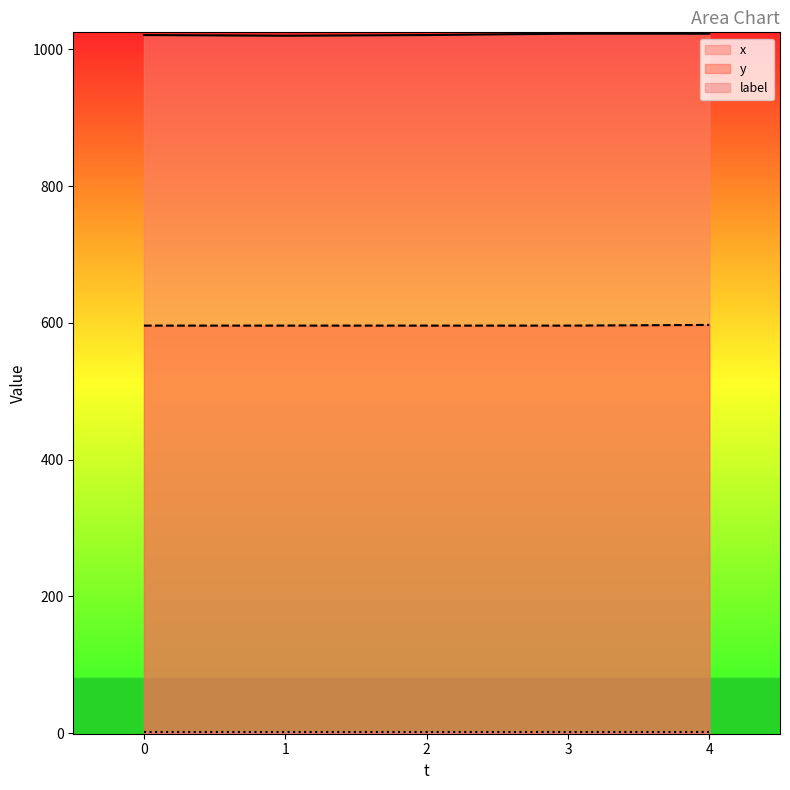

Rank the categories by y value from highest to lowest.

4, 0, 1, 2, 3